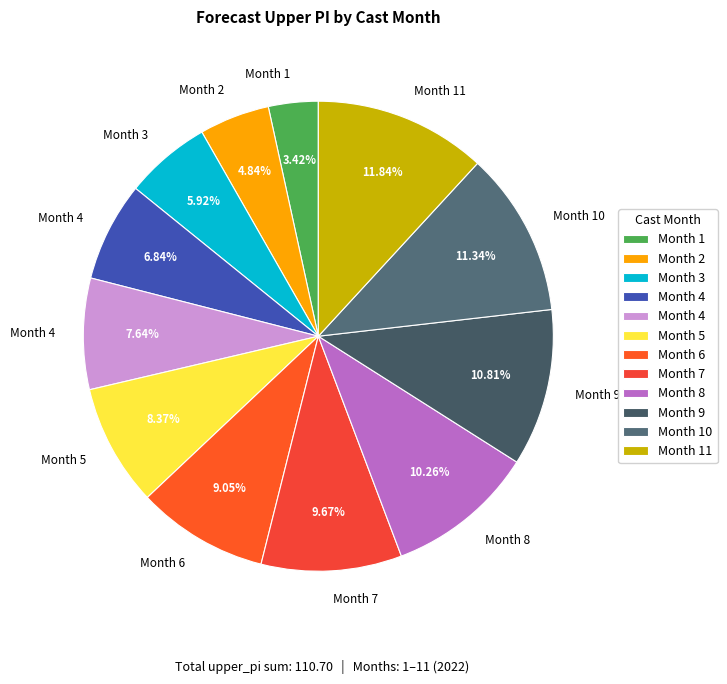

How many segments does this pie chart have?

12